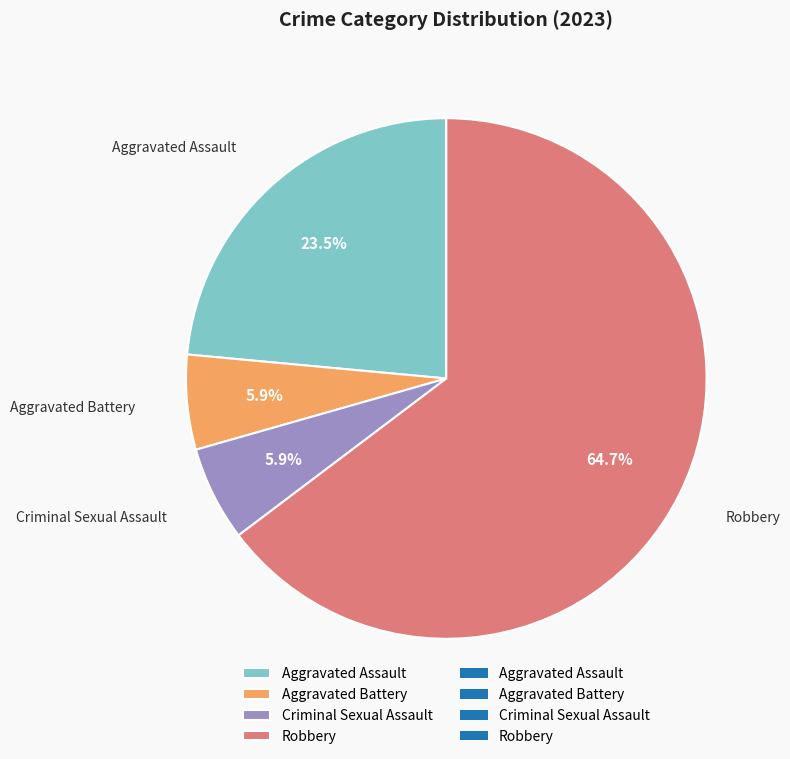

The Aggravated Battery slice represents 1% of the pie. True or false?

False